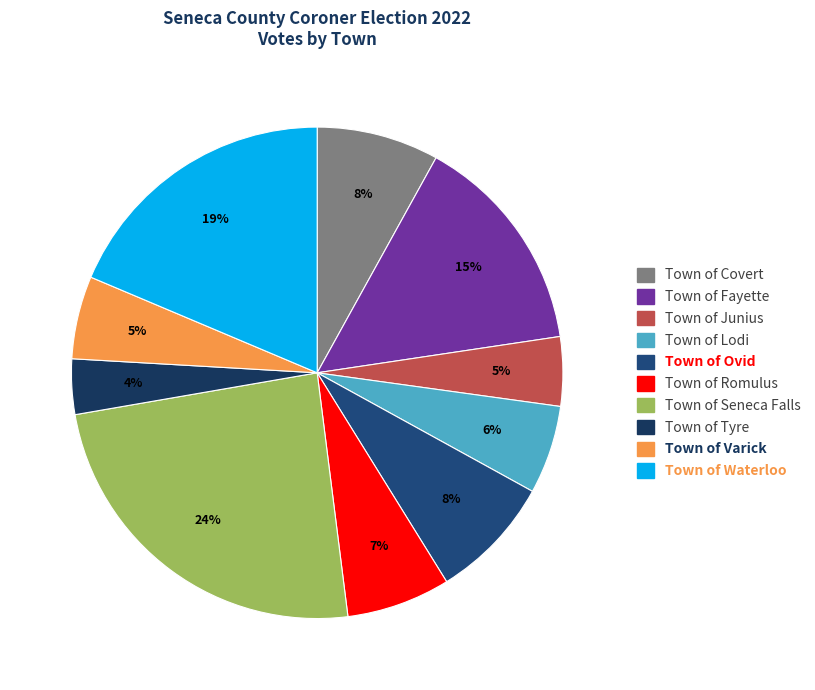

Is the sum of Town of Waterloo and Town of Tyre greater than half?

No